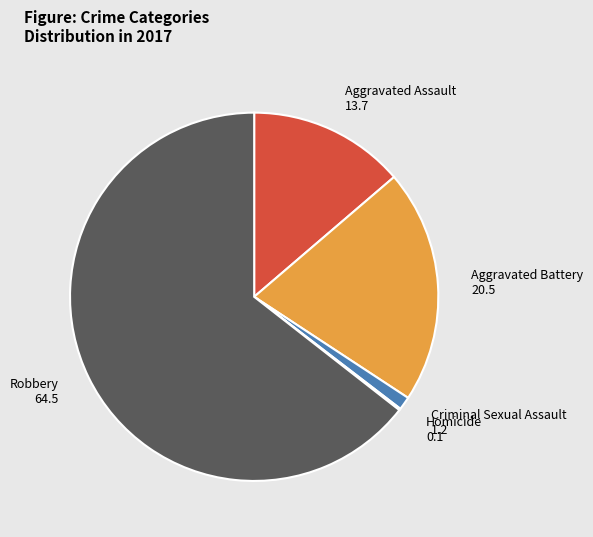

Is the sum of Criminal Sexual Assault and Aggravated Assault greater than half?

No